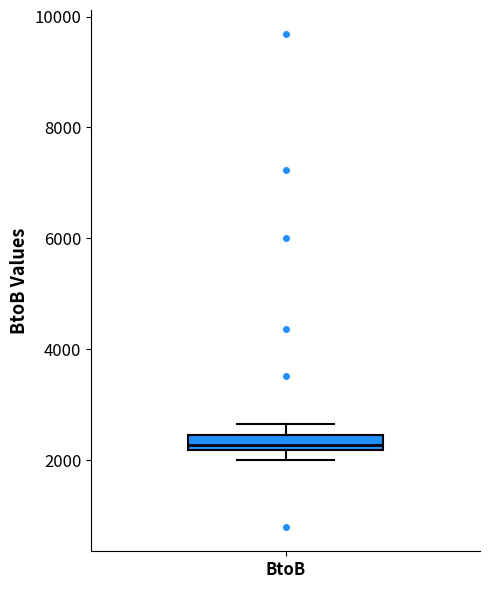

Where is the lower edge of the box for BtoB on the y-axis? The values are not printed on the chart, so give them approximately, as read against the axis.

2200